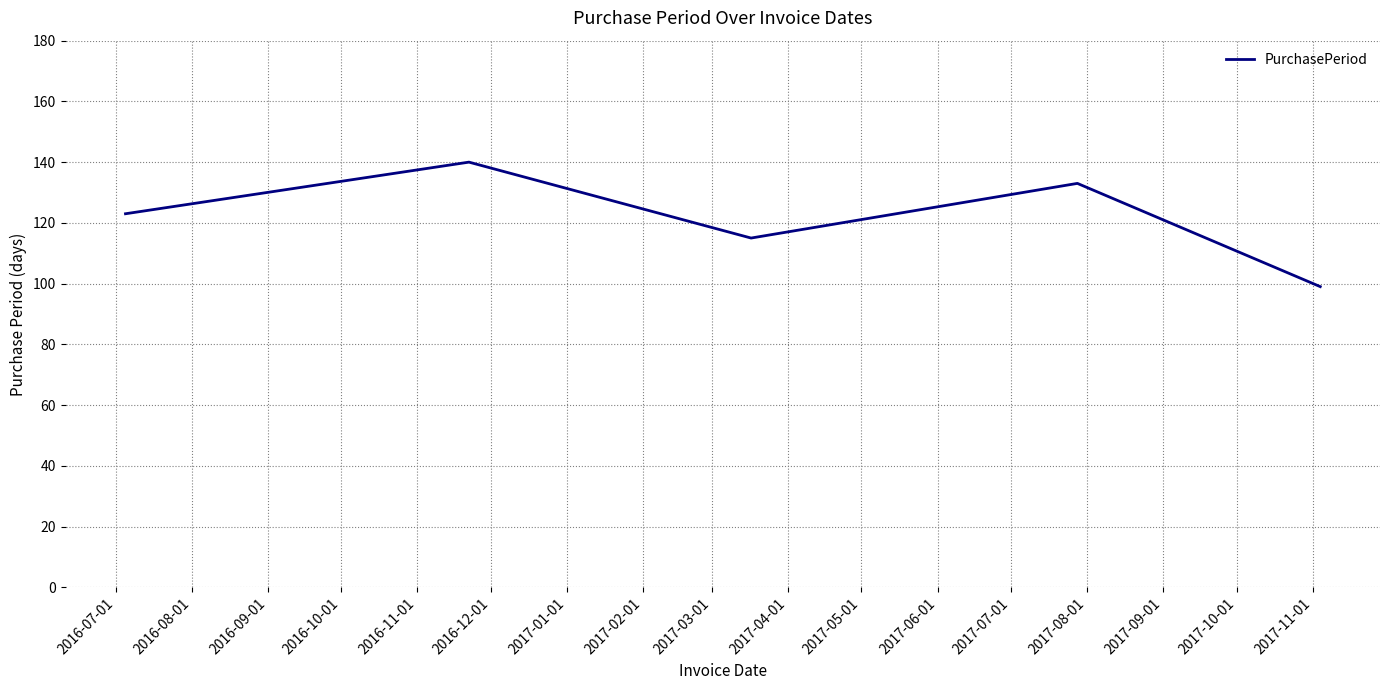

What is the maximum value shown in the chart?

140